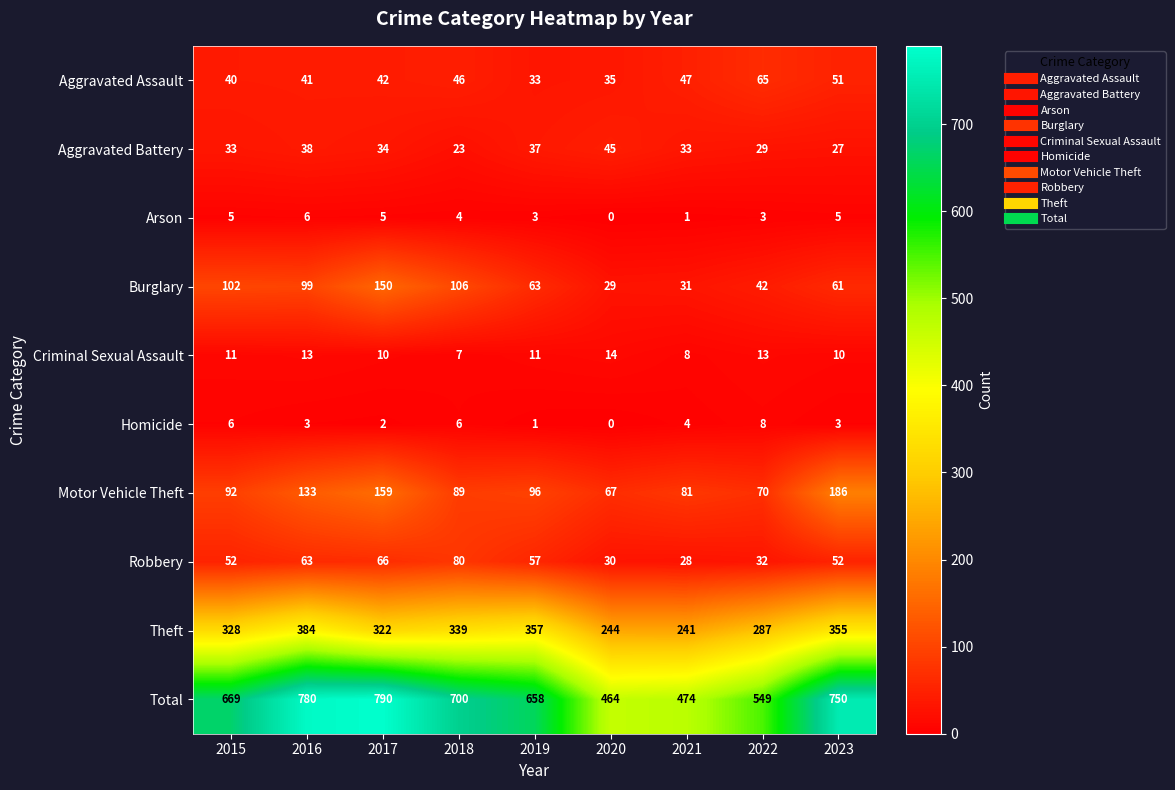

Which series changed the most between 2015 and 2022?

Total